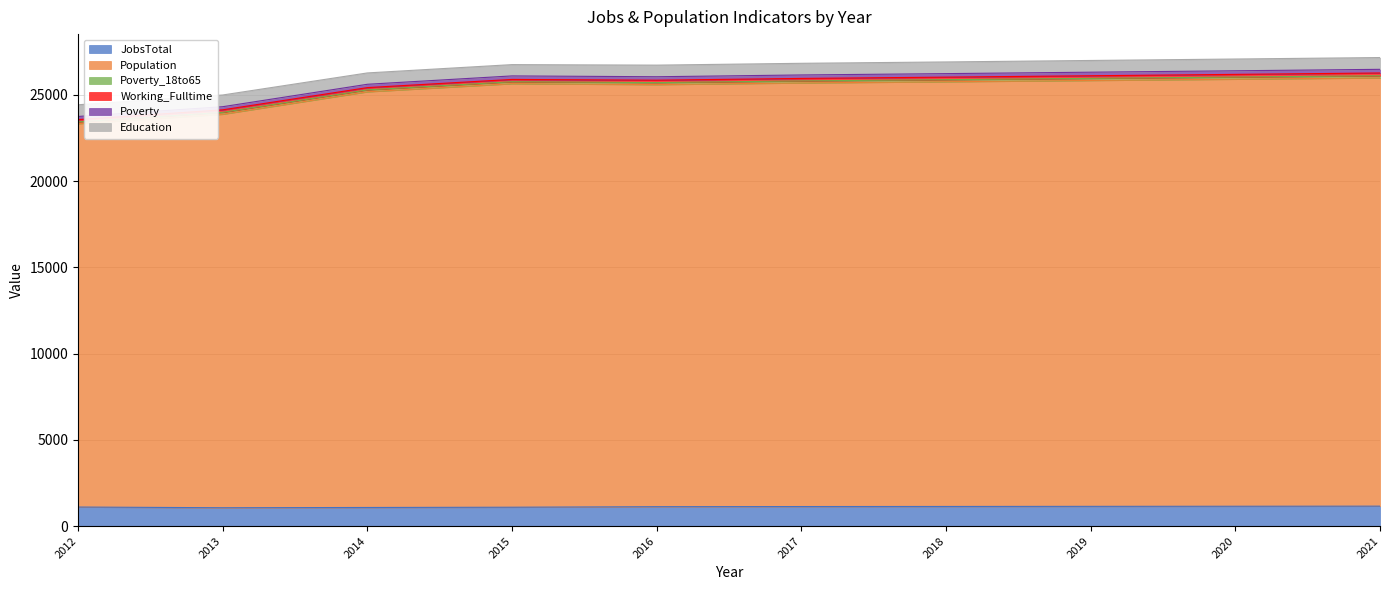

At how many categories does at least one series exceed 20561?

10